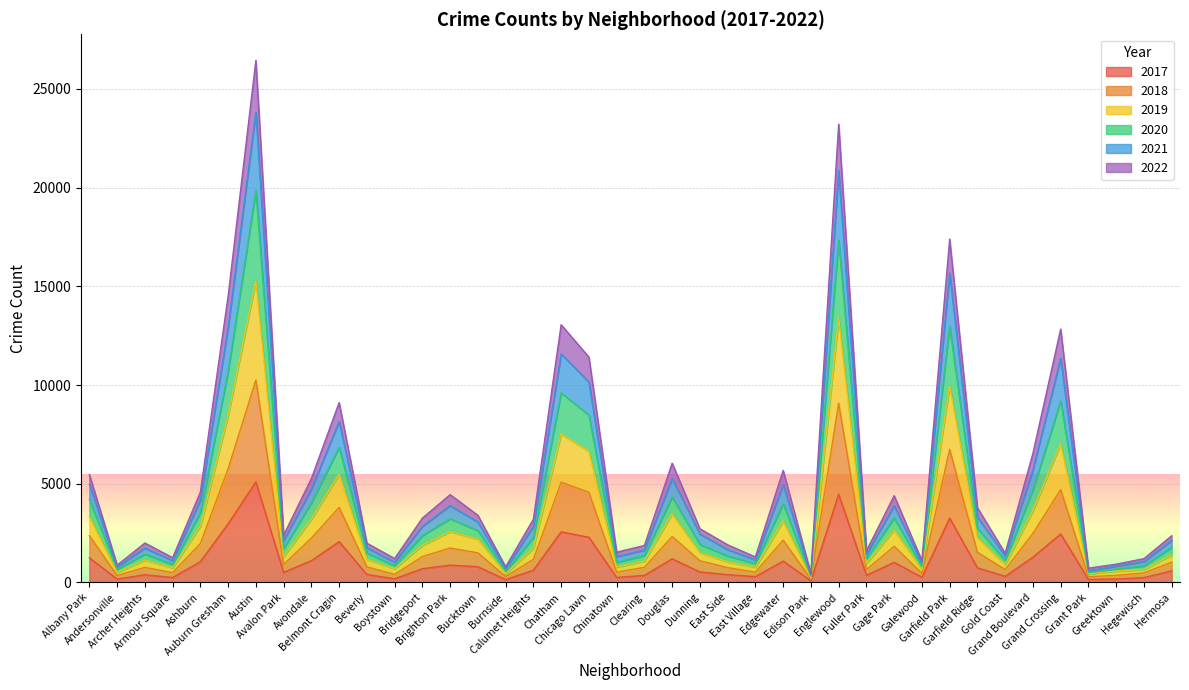

Is it true that 2022 equals 944 at Gold Coast?

False